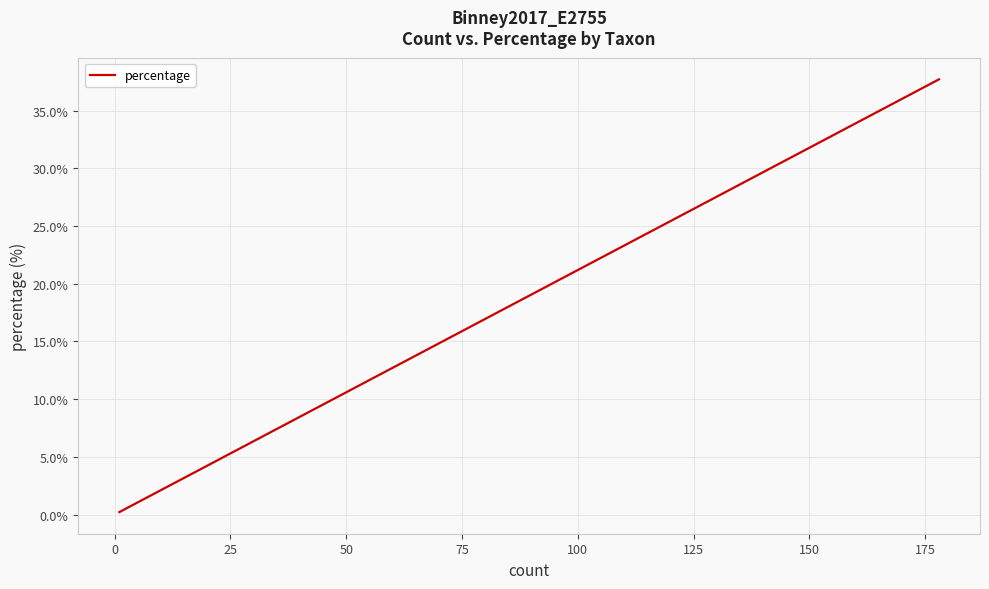

What is the difference between the maximum and minimum values?

37.5